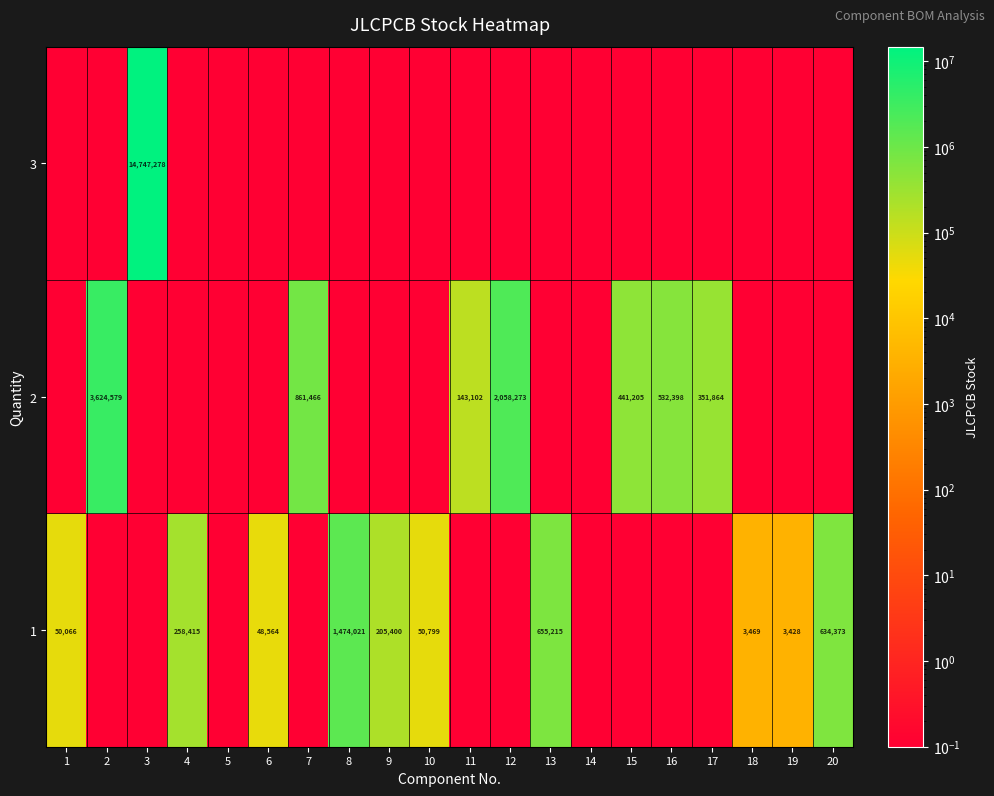

At which category does the chart reach its minimum across all series?

2